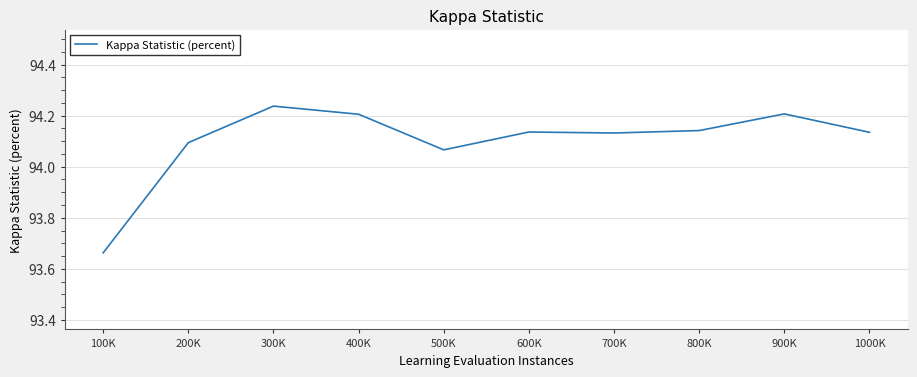

What is the difference between the second highest and second lowest values?

0.1